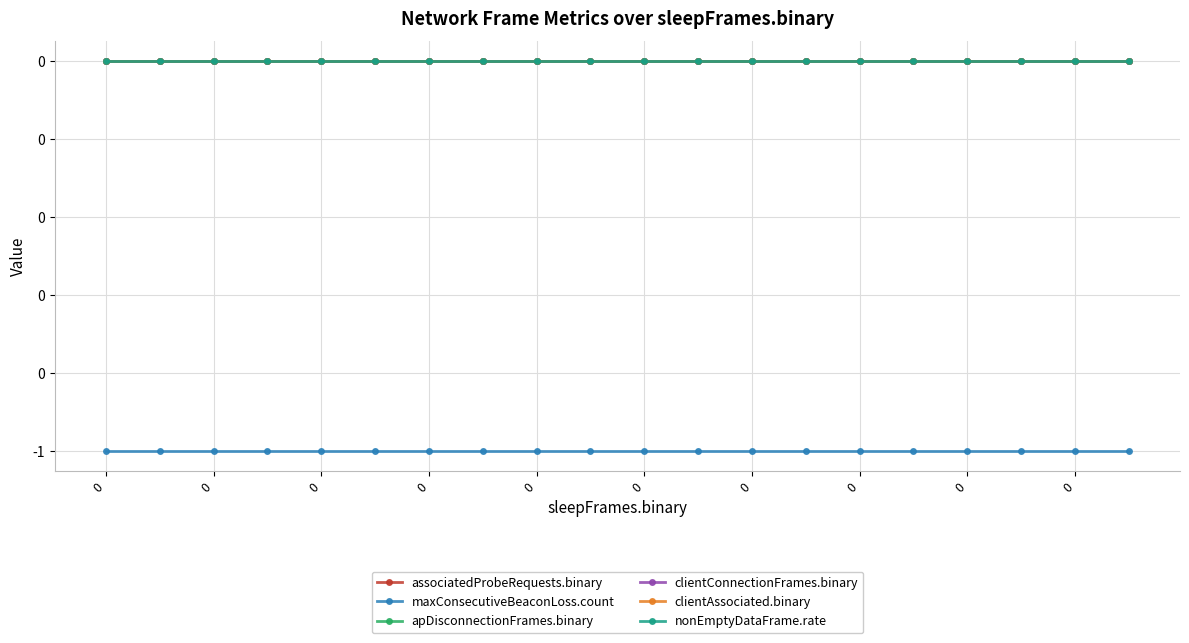

Is this an area chart (filled region under the line)?

No